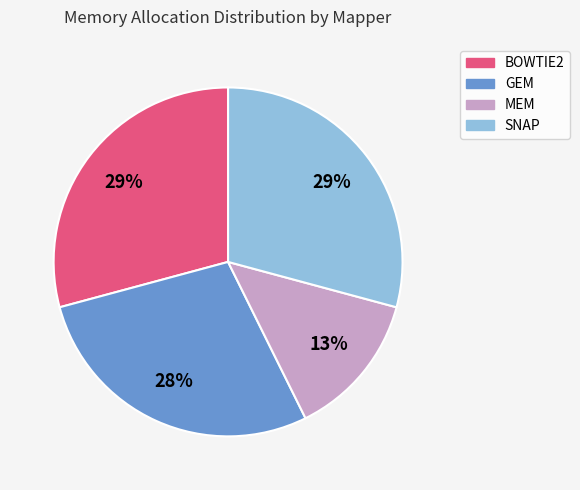

Does SNAP represent more than half of the total?

No